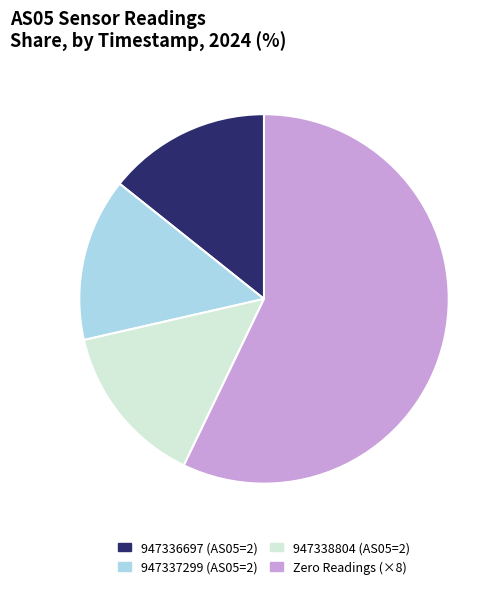

What is the ratio of the value at Zero Readings (×8) to the value at 947338804 (AS05=2)?

4.0